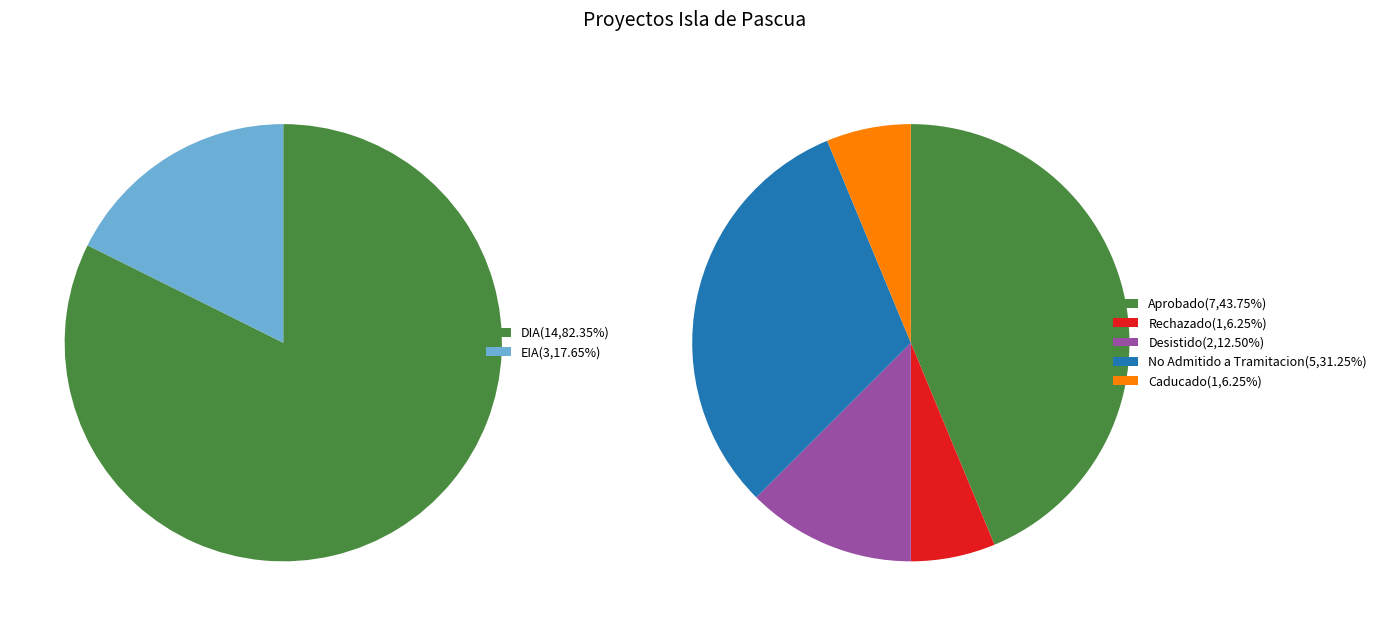

What percentage do DIA and EIA together represent?

100.0%